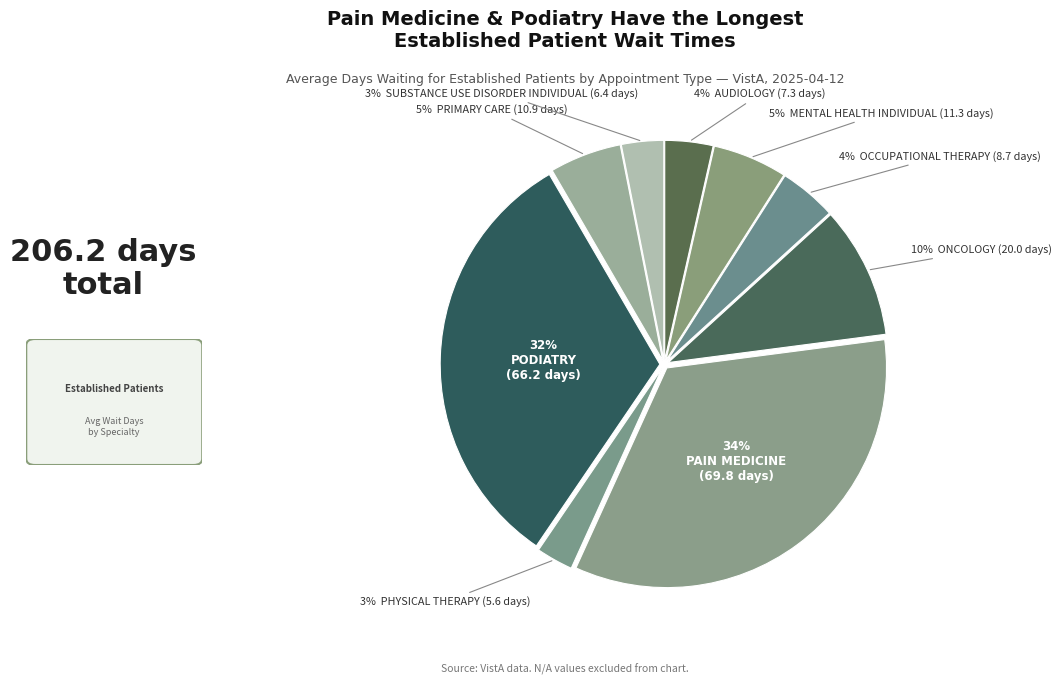

How many segments does this pie chart have?

9